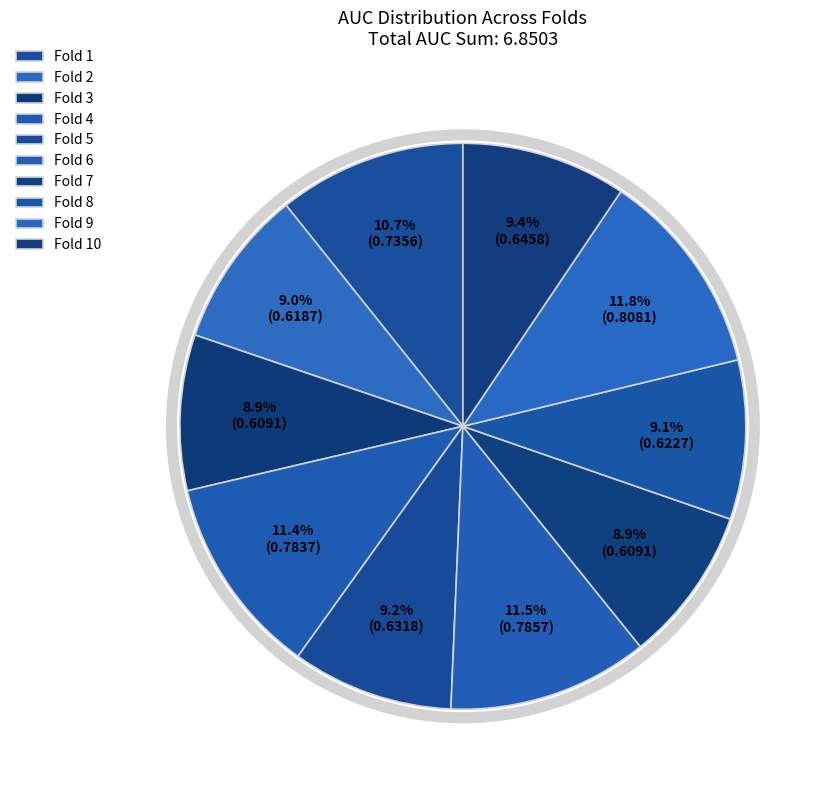

True or false: Fold 10 accounts for 1% of the total.

False